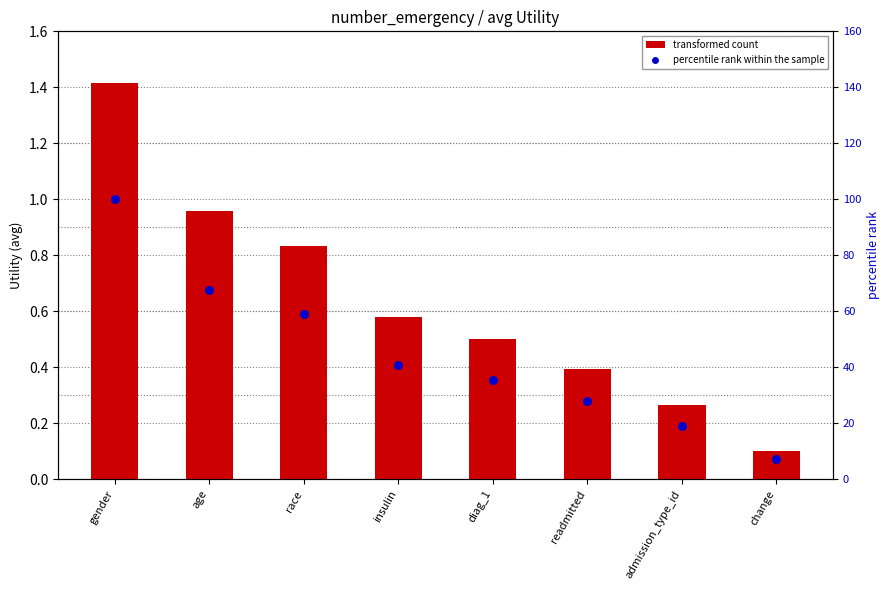

What are all the series names shown in the legend?

transformed count, percentile rank within the sample